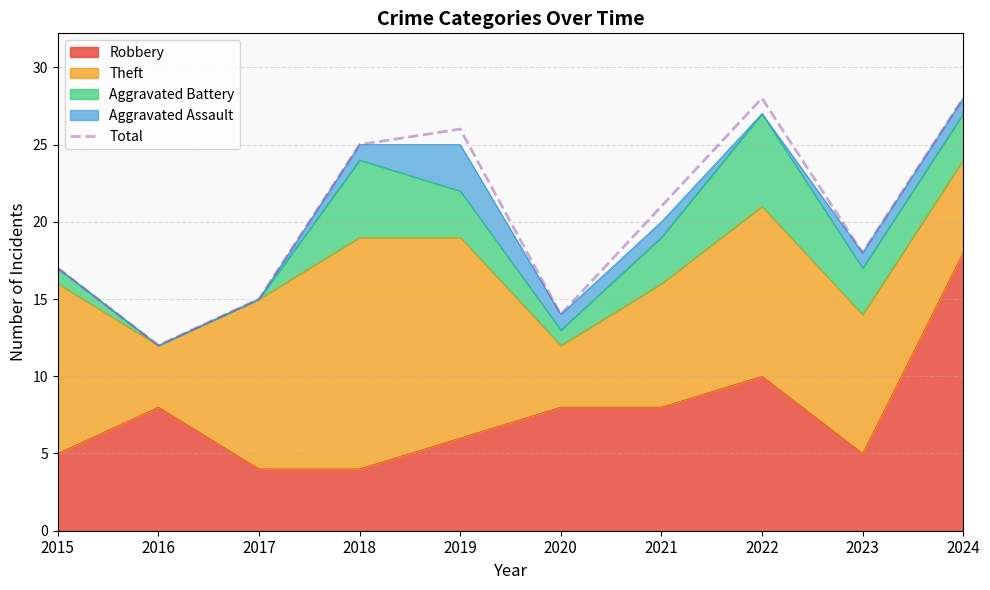

What is the ratio of the value at 2016 to the value at 2023?

0.7